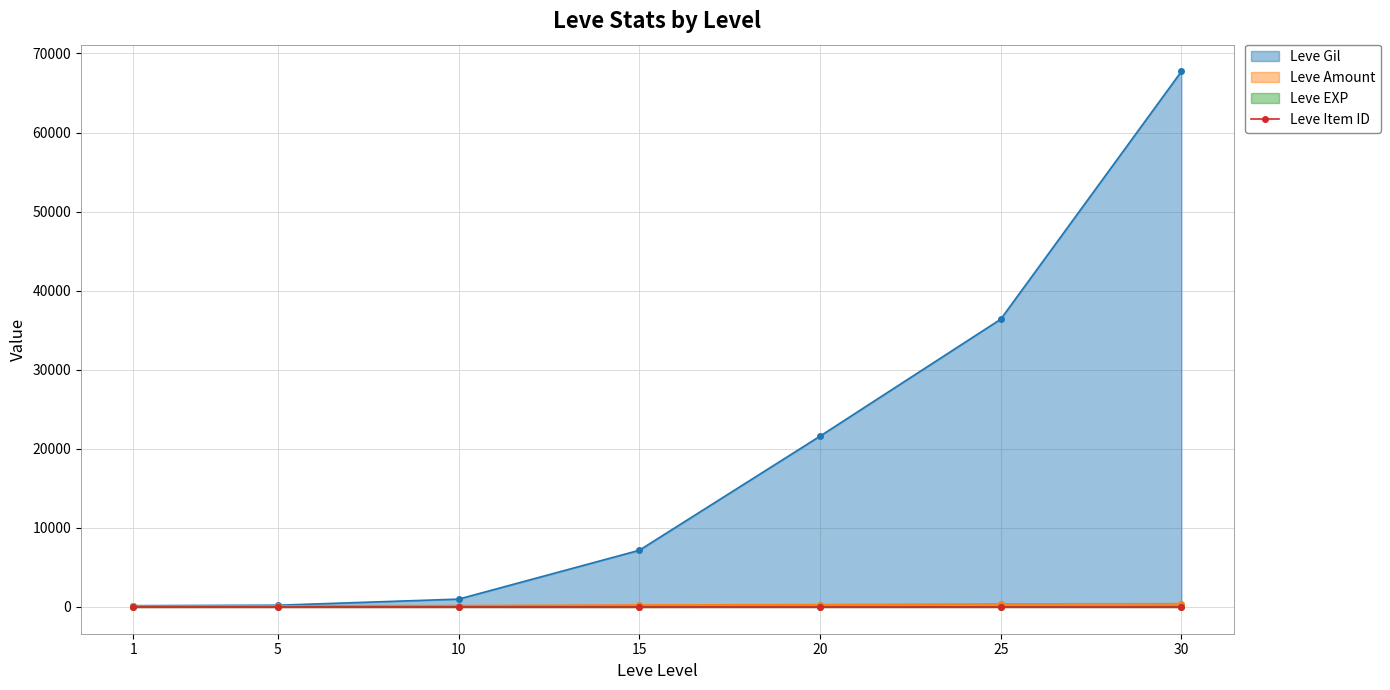

The value of Leve Gil at 25 is 36390. True or false?

True